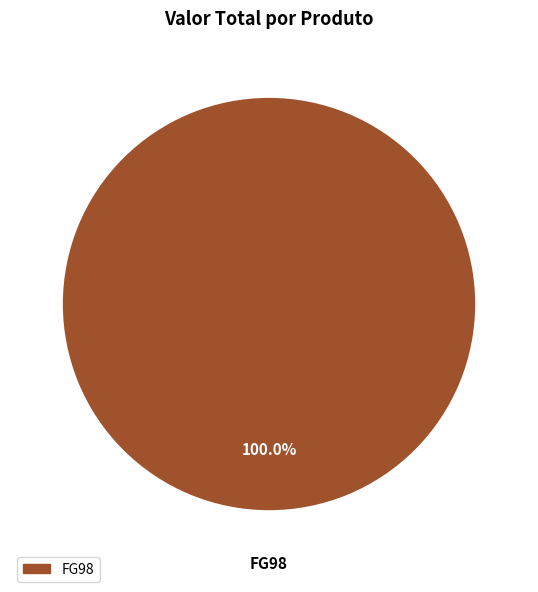

Is there a majority slice in this chart?

Yes